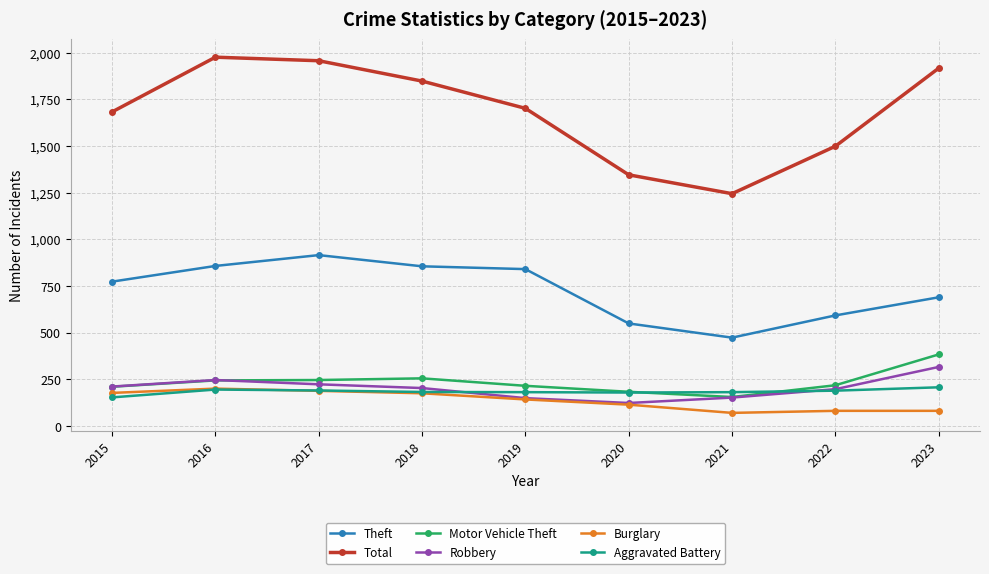

The value of Burglary at 2020 is 115. True or false?

True